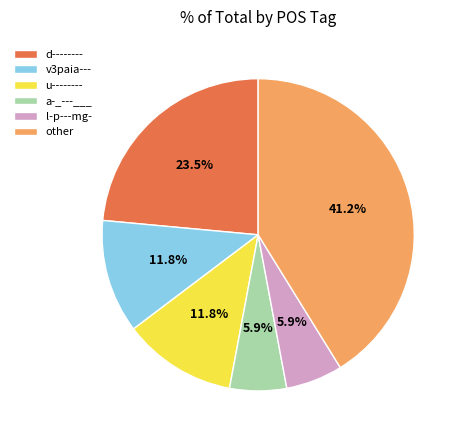

To the nearest percent, what is the difference between the v3paia--- and d-------- slice percentages?

12%